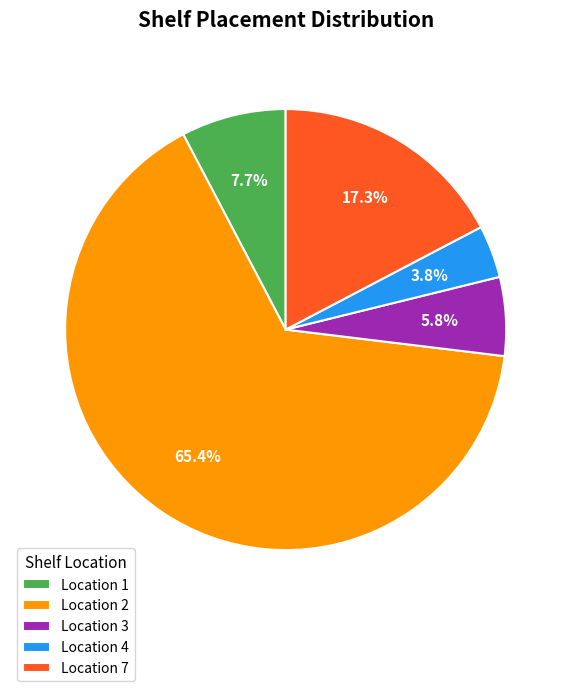

Combined, what portion of the pie is Location 7 and Location 1?

25.0%